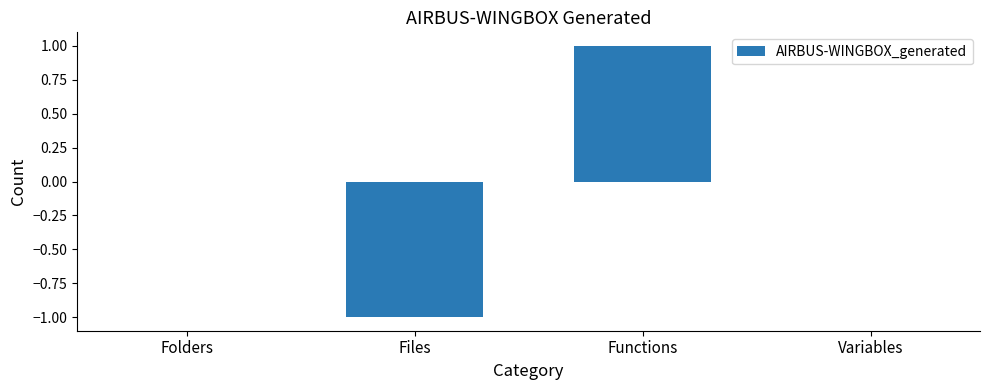

Does the chart contain stacked bars?

No